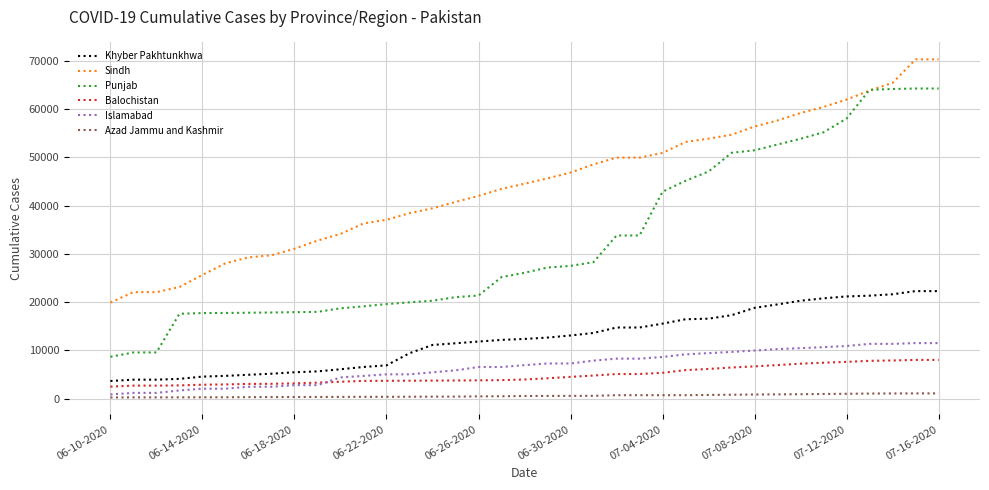

What are all the series names shown in the legend?

Khyber Pakhtunkhwa, Sindh, Punjab, Balochistan, Islamabad, Azad Jammu and Kashmir